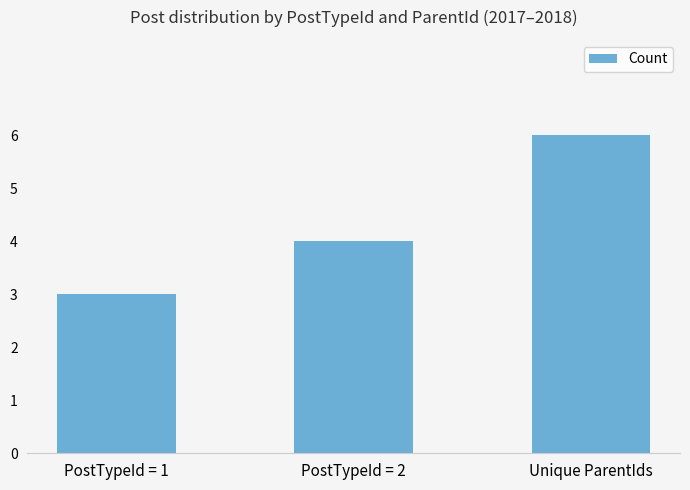

Which has a higher value, PostTypeId = 1 or Unique ParentIds?

Unique ParentIds